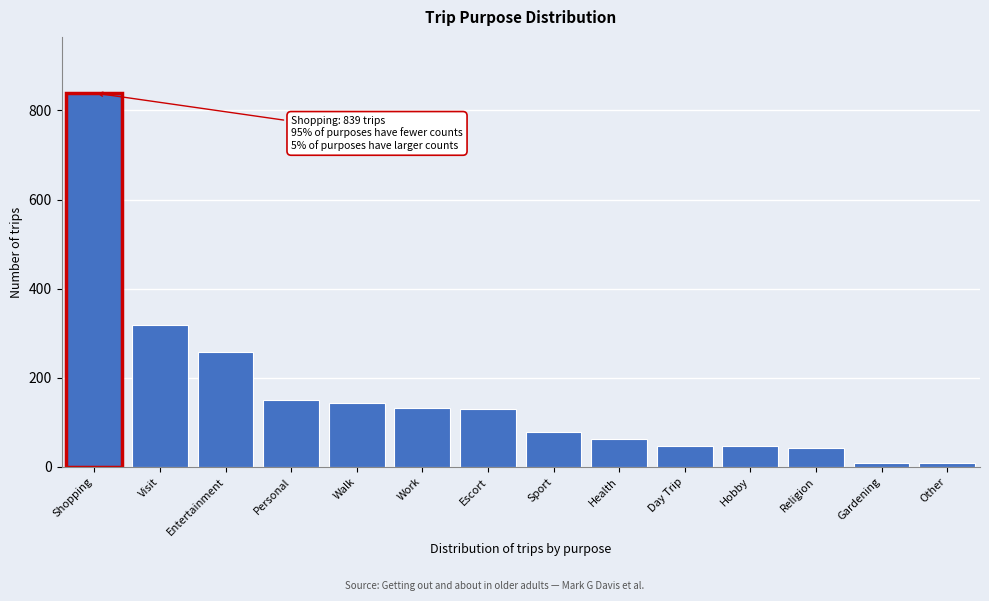

What is the sum of all values?

2271